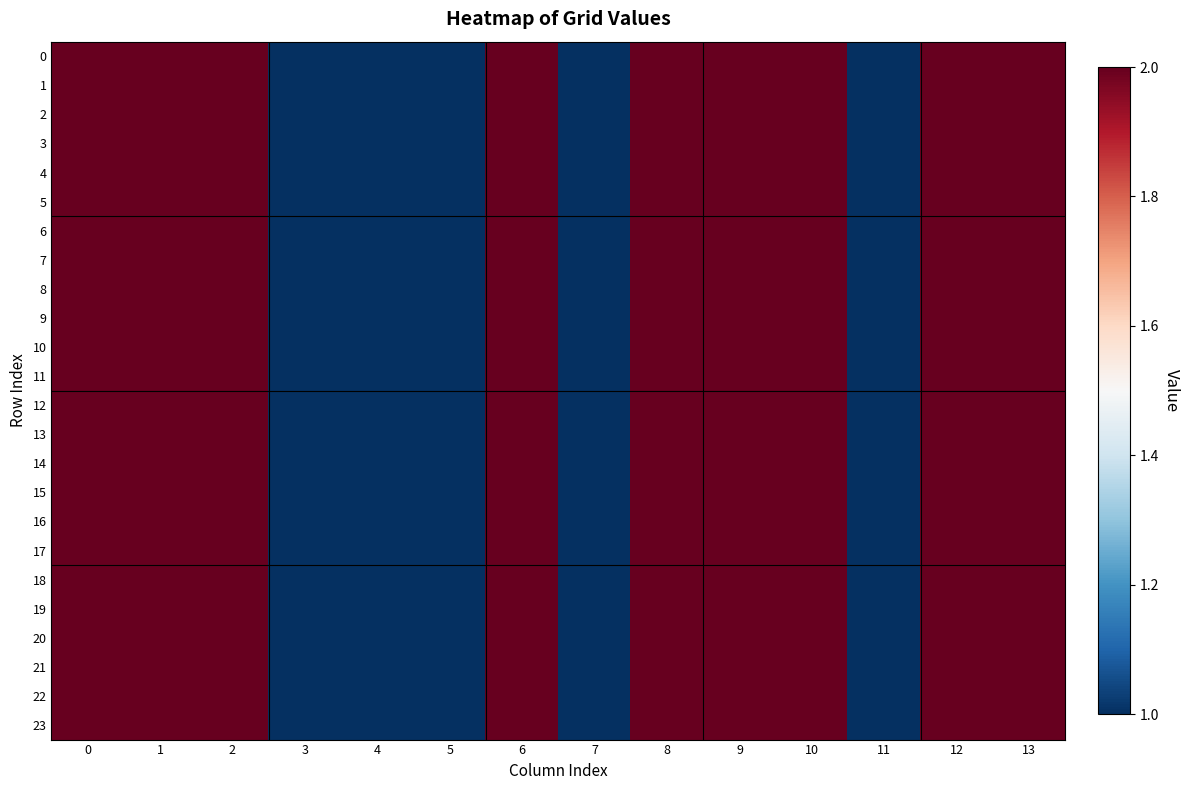

Count the number of data series in this chart.

24